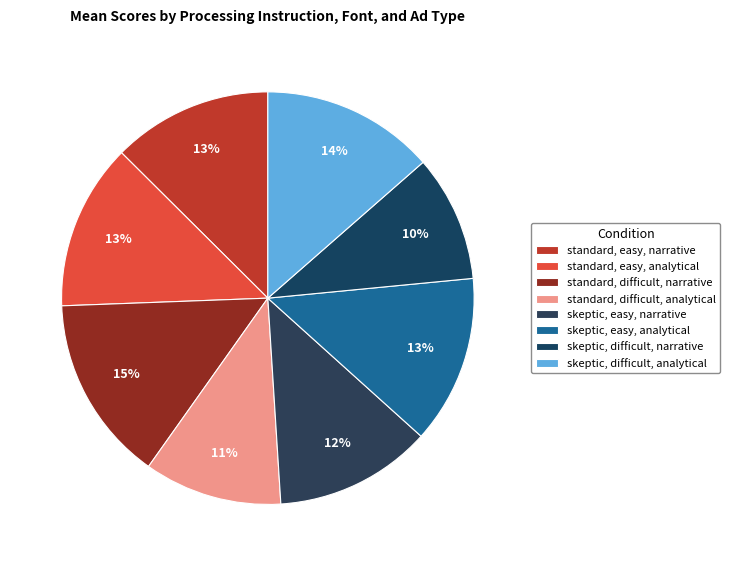

To the nearest percent, what percentage of the pie is standard, easy, narrative?

13%